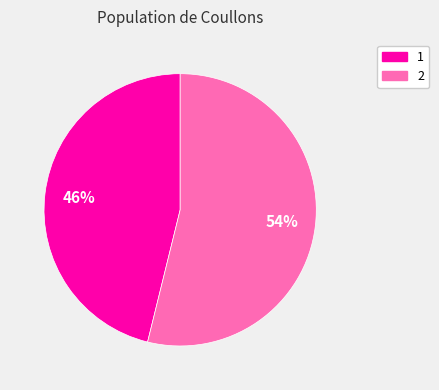

Which category accounts for the majority?

2